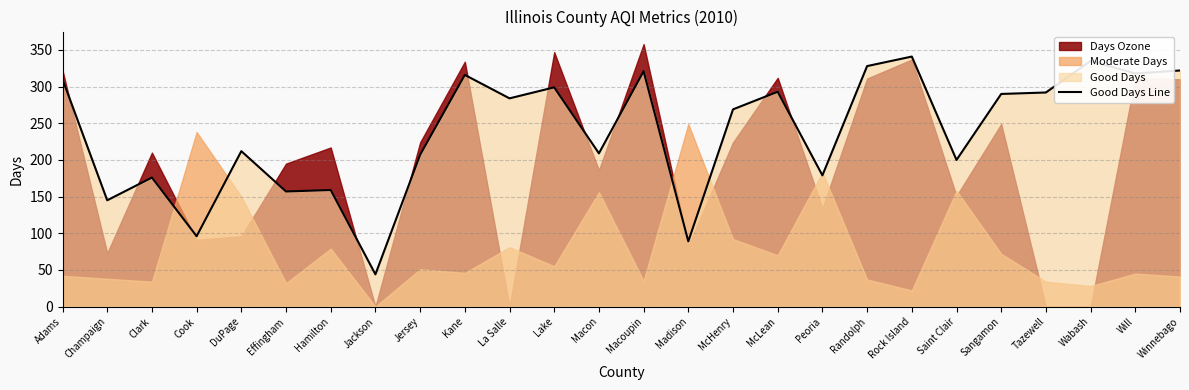

Is it true that Good Days Line equals 231 at Hamilton?

False